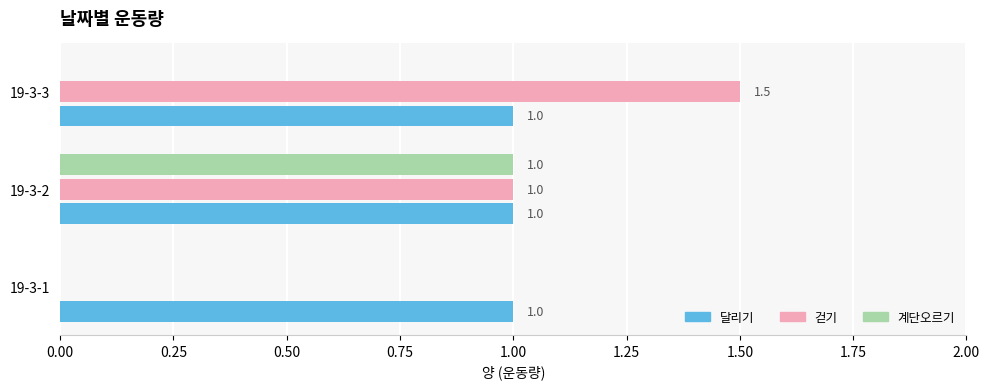

What is the total value across all series at 19-3-2?

3.0